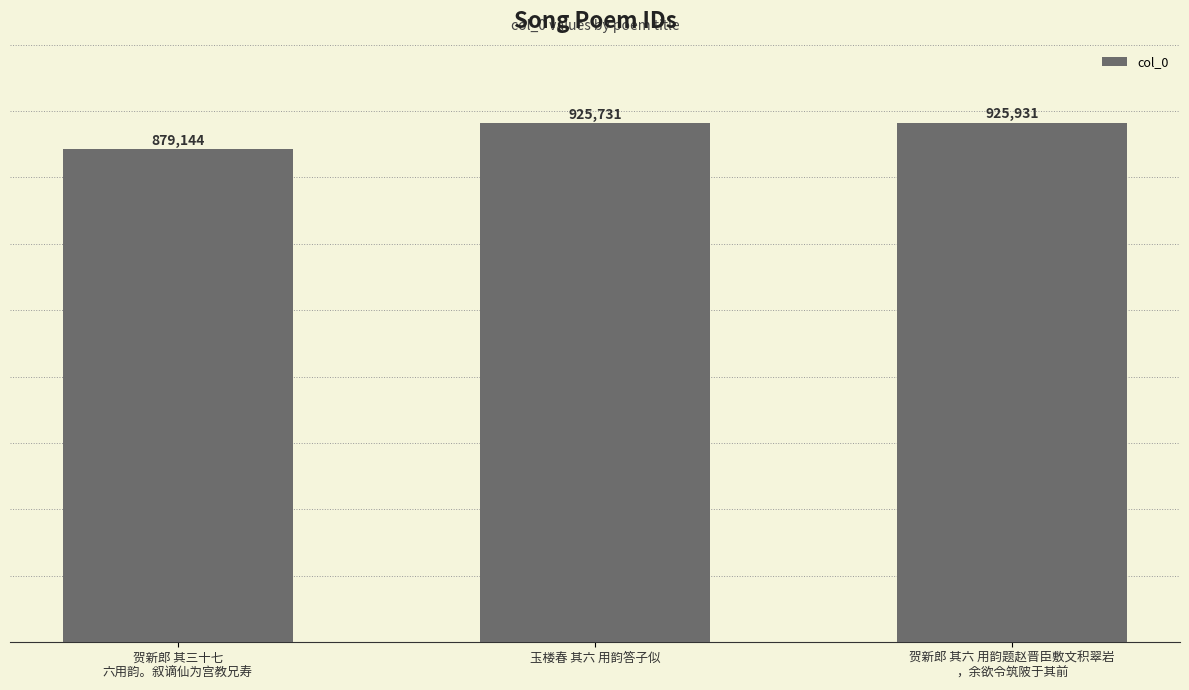

The value at 贺新郎 其六 用韵题赵晋臣敷文积翠岩
，余欲令筑陂于其前 is 925931. True or false?

True